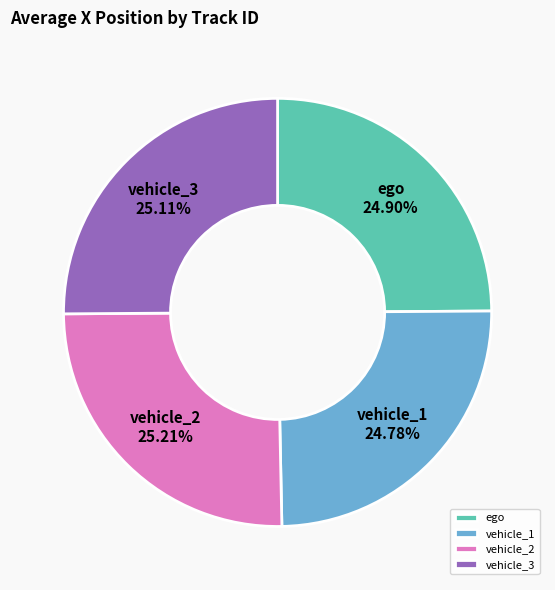

To the nearest percent, what is the combined percentage of vehicle_1 and vehicle_3?

50%